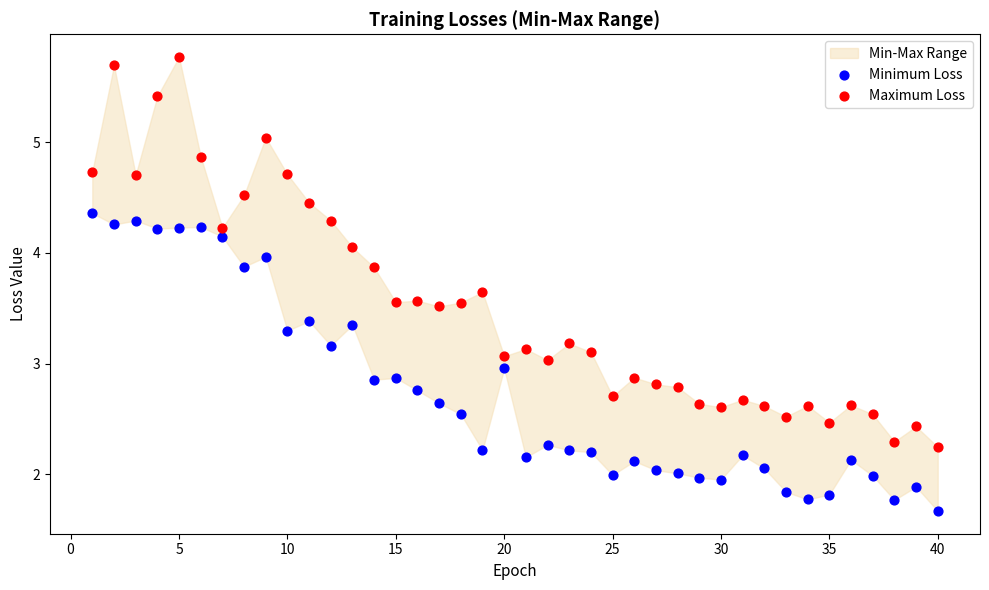

Which series has the widest spread of Y values?

Maximum Loss